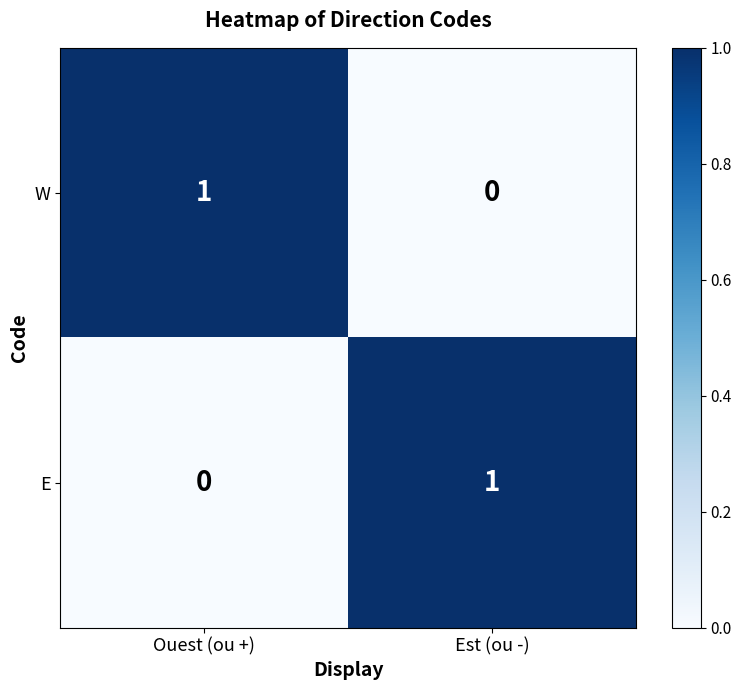

At how many categories does at least one series exceed 0?

2